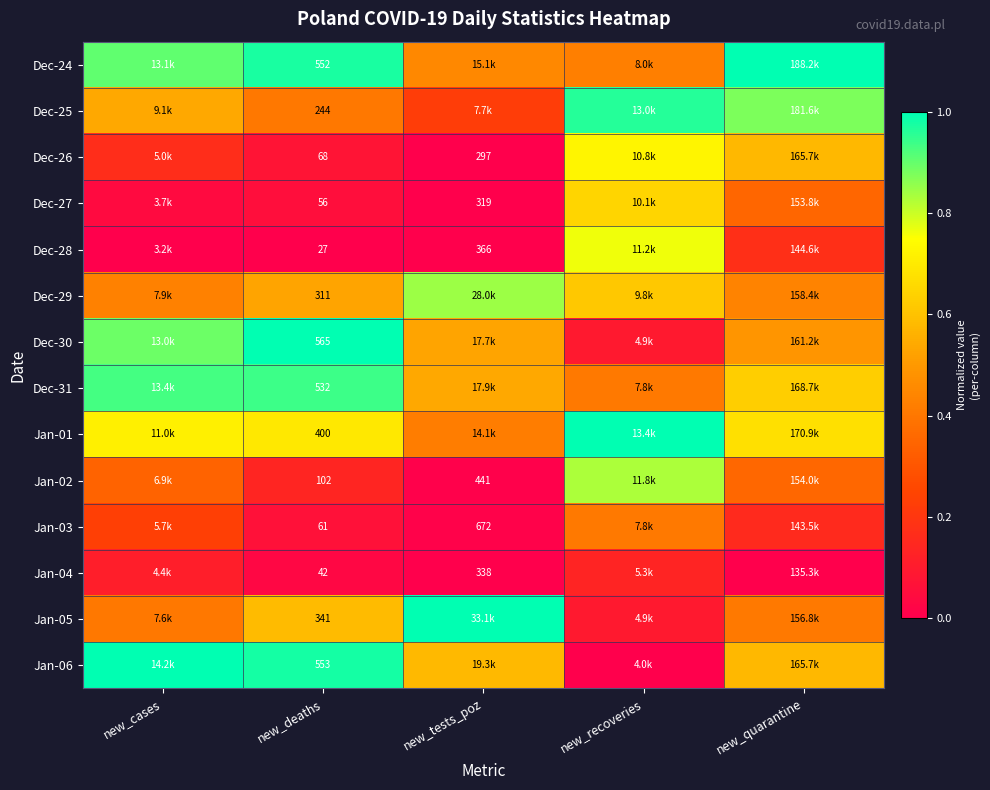

True or false: Dec-28 has a value of 0.1 at new_quarantine.

False